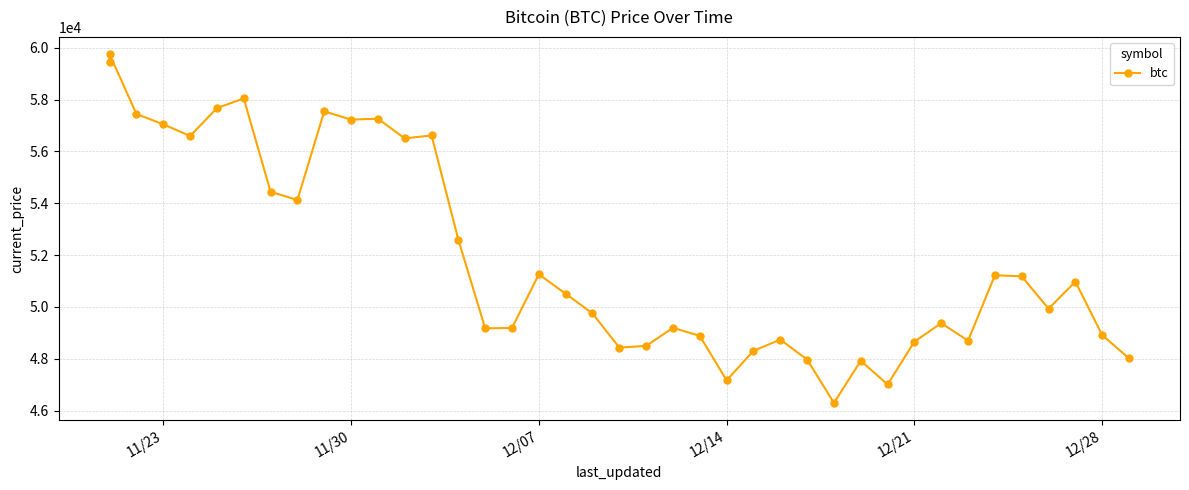

What is the value of the 1st point from the left?

59441